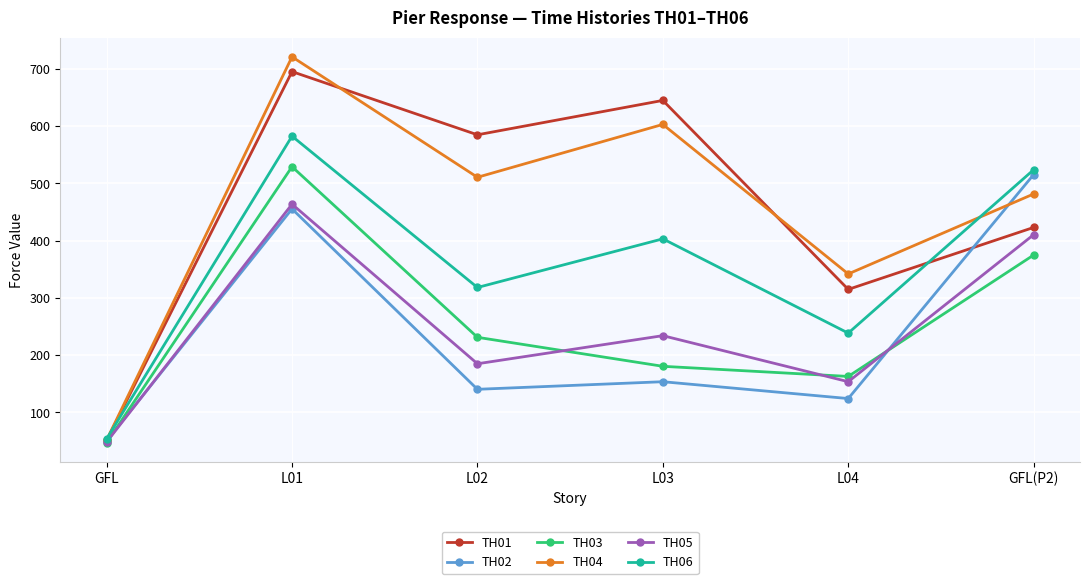

At which category does the chart reach its peak across all series?

L01